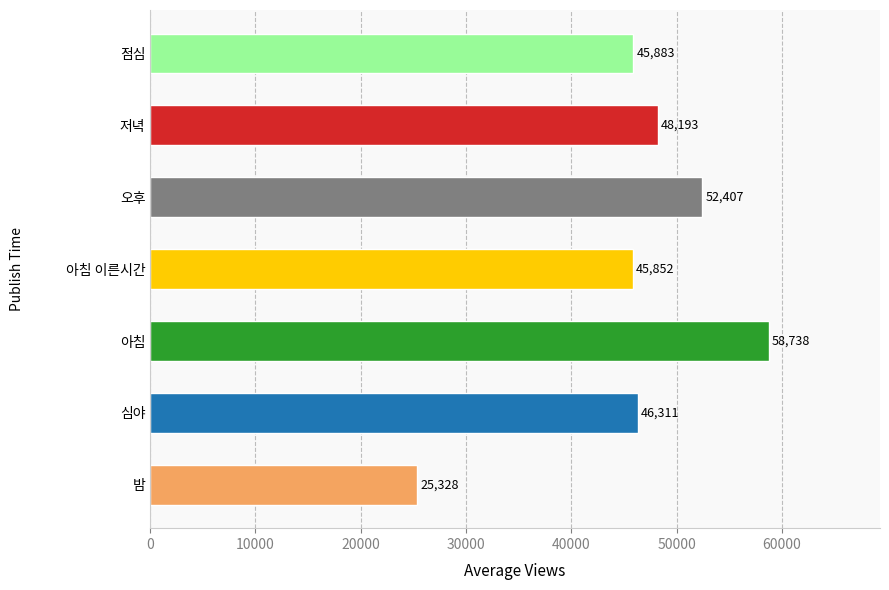

Is it true that the value at 심야 is 17851.6?

False